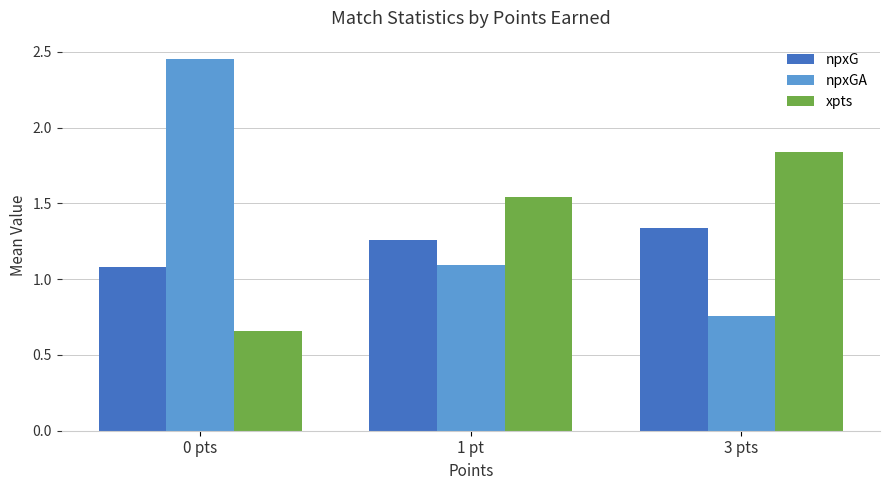

The value of npxG at 0 pts is 1.6. True or false?

False